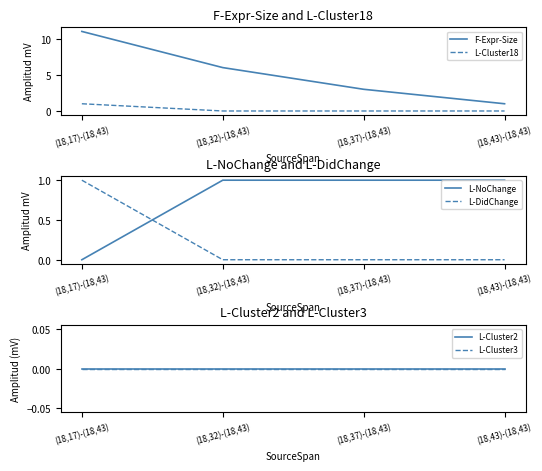

What is the label of the 2nd point from the left?

(18,32)-(18,43)